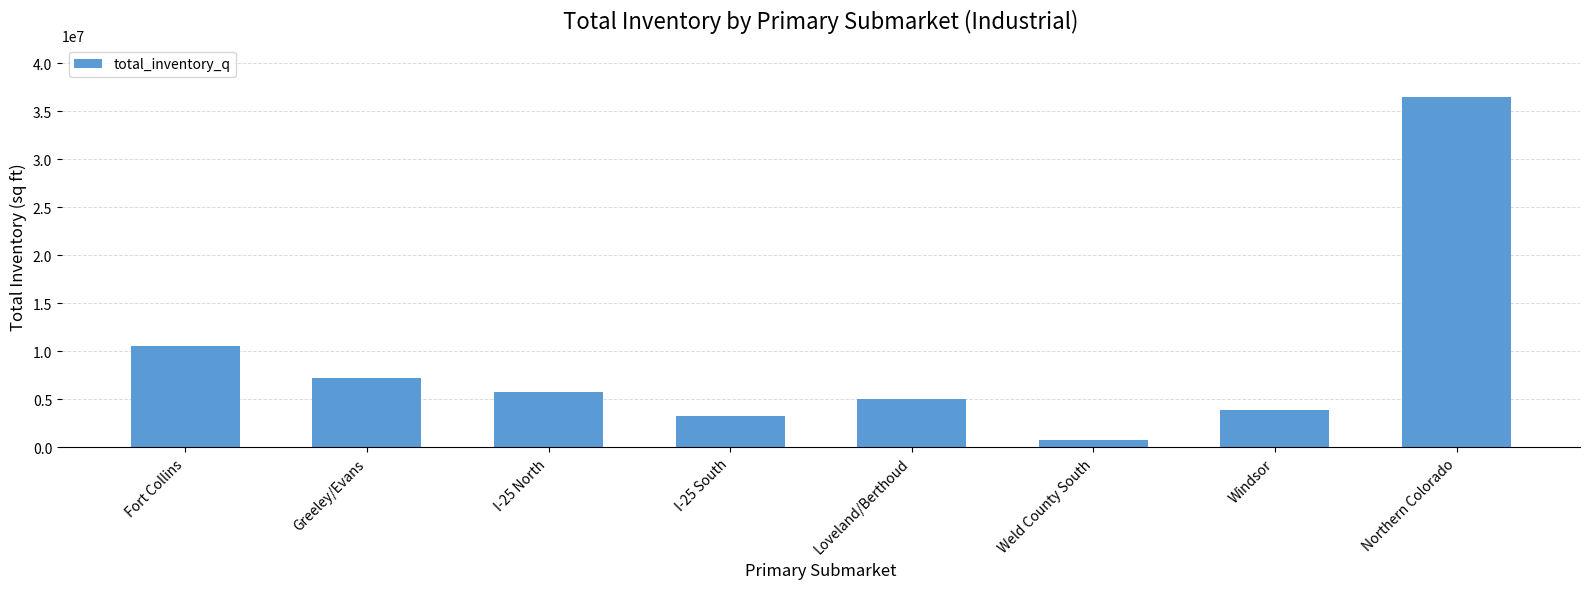

Is it true that the value at I-25 North is 5738602?

True